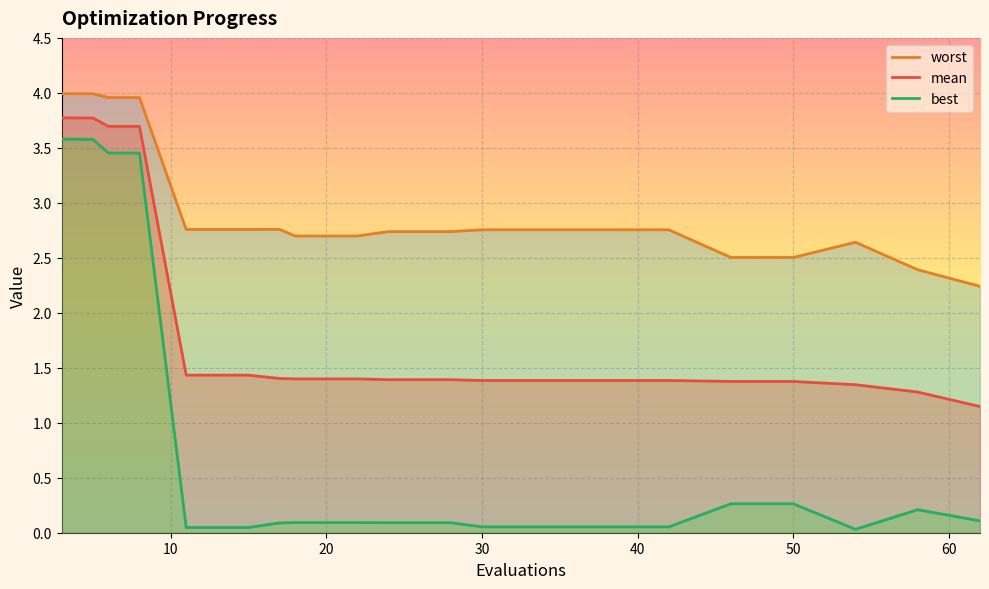

True or false: best and worst intersect in this chart.

False